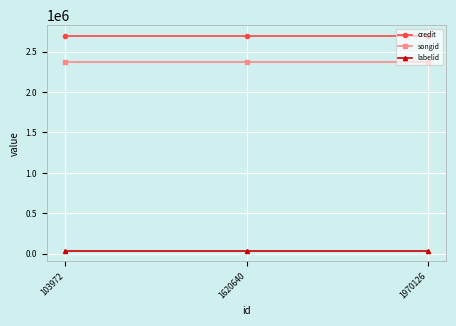

The credit series shows 2694707 at 1620640. True or false?

True